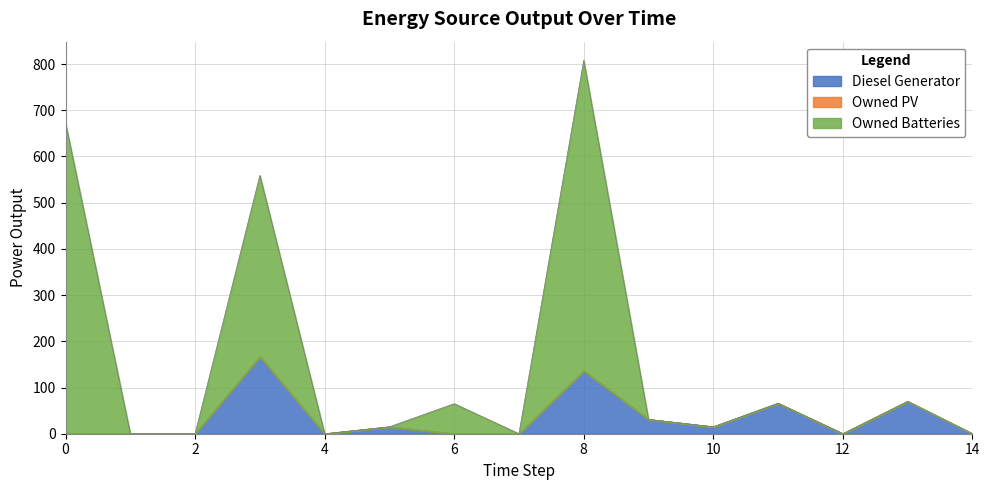

What is the difference between the maximum and minimum values in the Owned Batteries series?

672